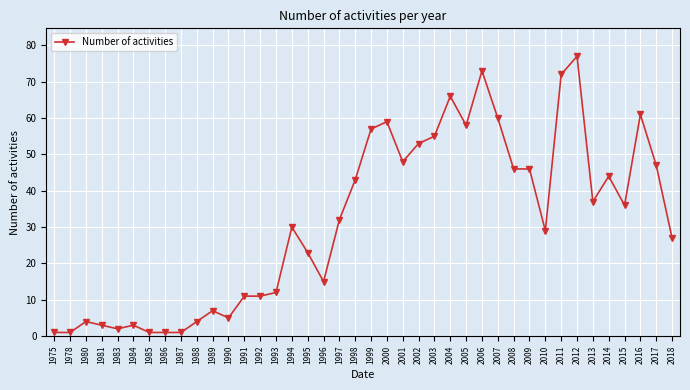

Reading left to right, transcribe all the data shown in this chart.

1975=1	1978=1	1980=4	1981=3	1983=2	1984=3	1985=1	1986=1	1987=1	1988=4	1989=7	1990=5	1991=11	1992=11	1993=12	1994=30	1995=23	1996=15	1997=32	1998=43	1999=57	2000=59	2001=48	2002=53	2003=55	2004=66	2005=58	2006=73	2007=60	2008=46	2009=46	2010=29	2011=72	2012=77	2013=37	2014=44	2015=36	2016=61	2017=47	2018=27